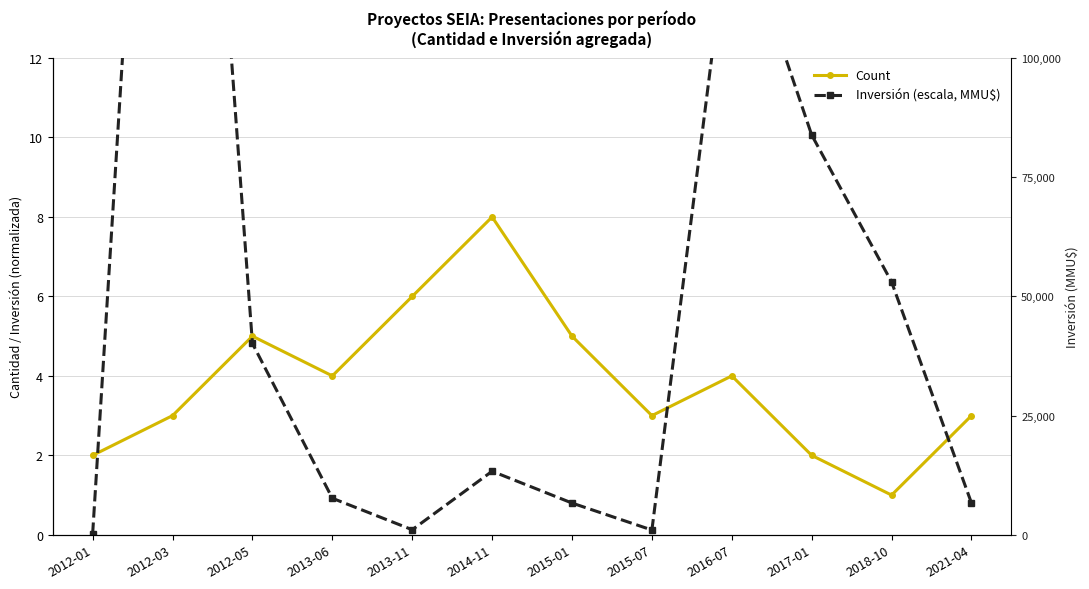

Which series ends up on top after the final intersection of Inversión (escala, MMU$) and Count?

Count